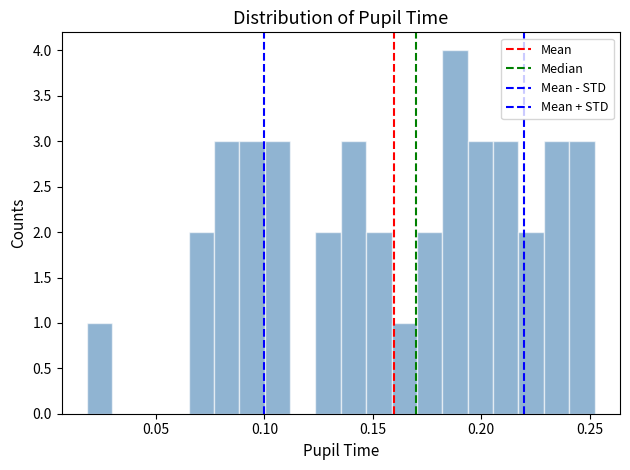

Around what value on the x-axis is the tallest bar? Give the approximate position of its centre, as read against the axis.

0.190